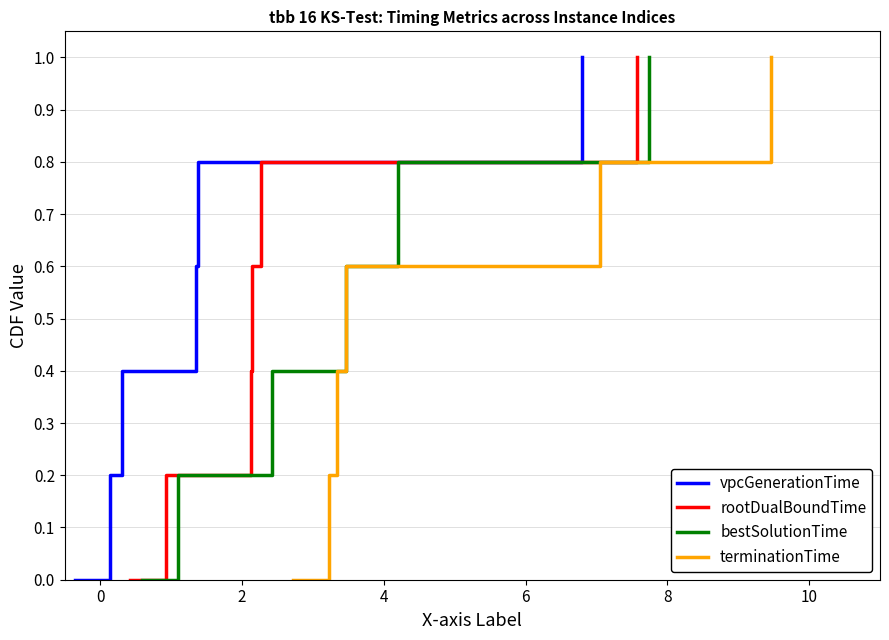

How many lines are shown in the chart?

4